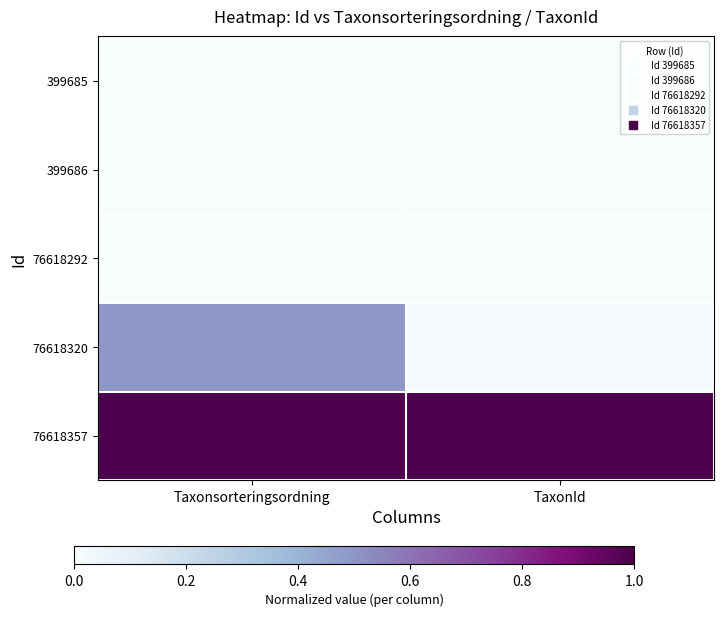

What is the greatest value displayed?

1.0